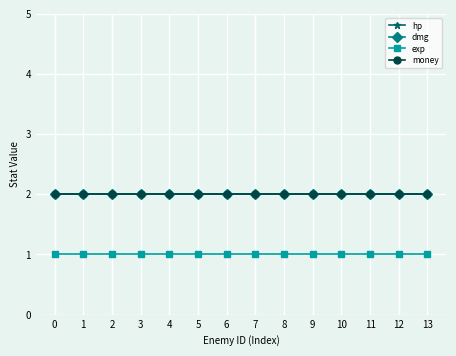

What are all the series names shown in the legend?

hp, dmg, exp, money